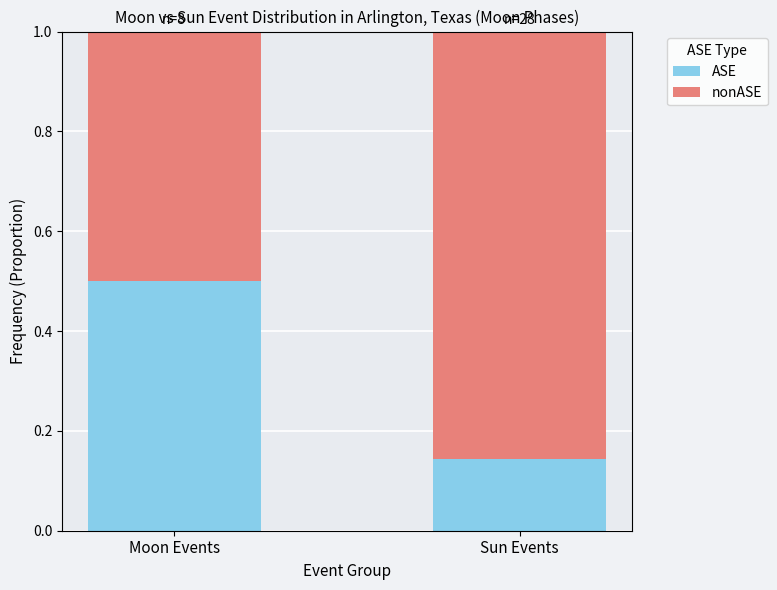

True or false: ASE has a value of 0.7 at Moon Events.

False